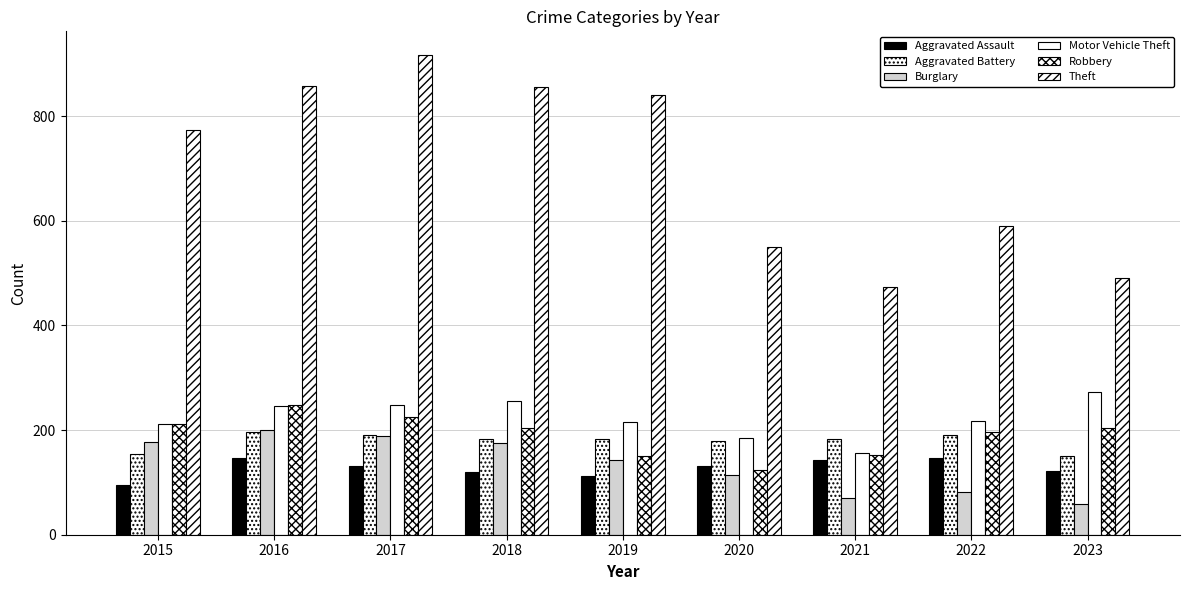

The Robbery series shows 150 at 2019. True or false?

True